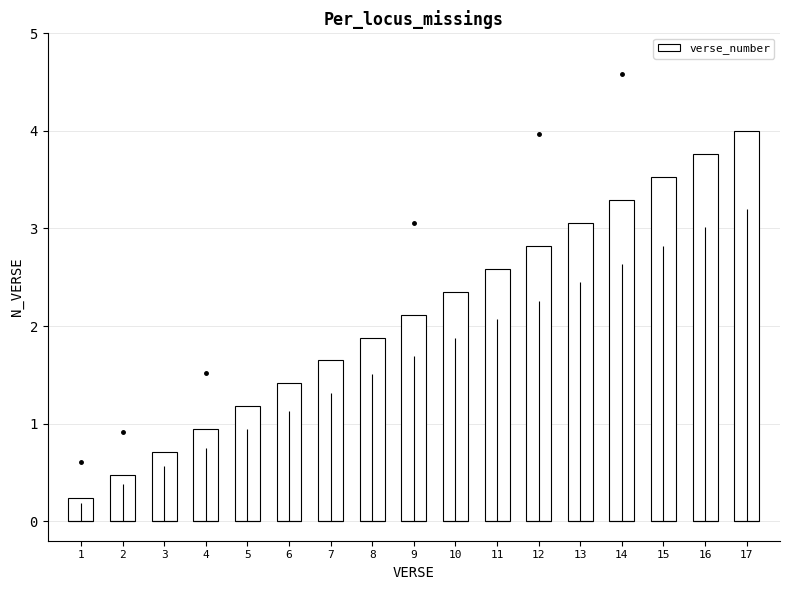

What is the sum of the values at 16 and 8?

5.6